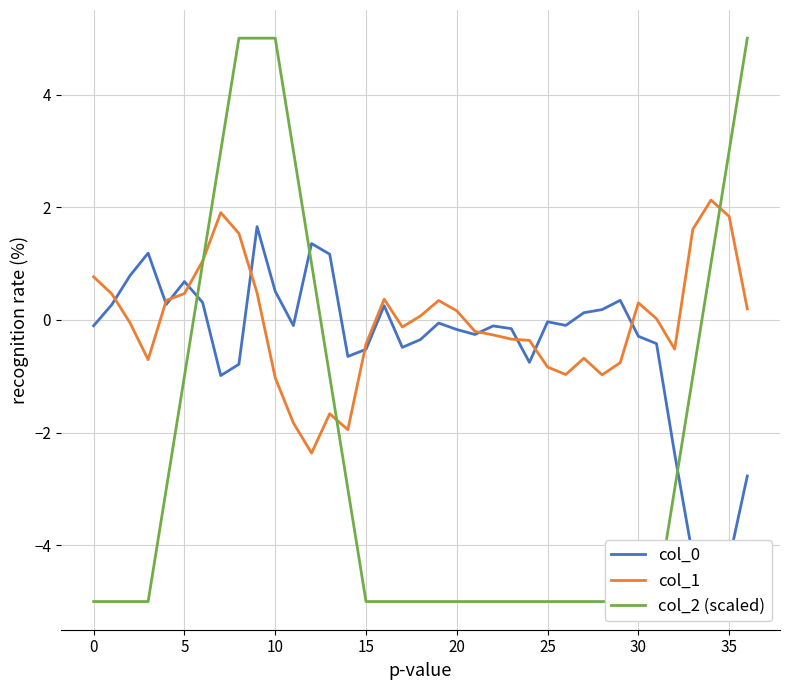

Does the chart display data point markers on the line(s)?

No